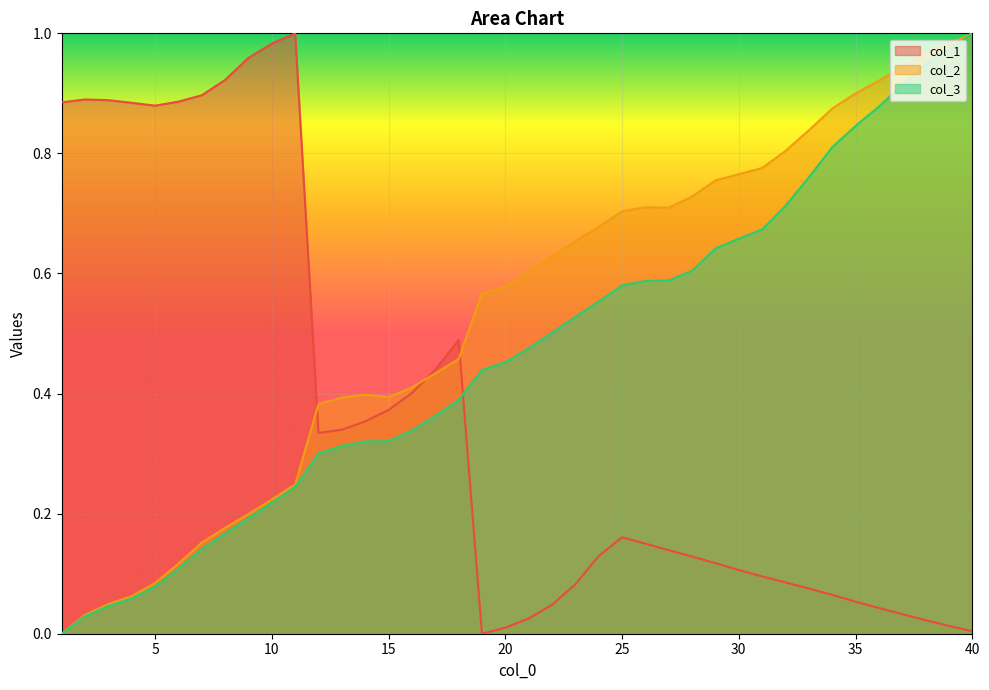

Which series ends up on top after the final intersection of col_3 and col_1?

col_3